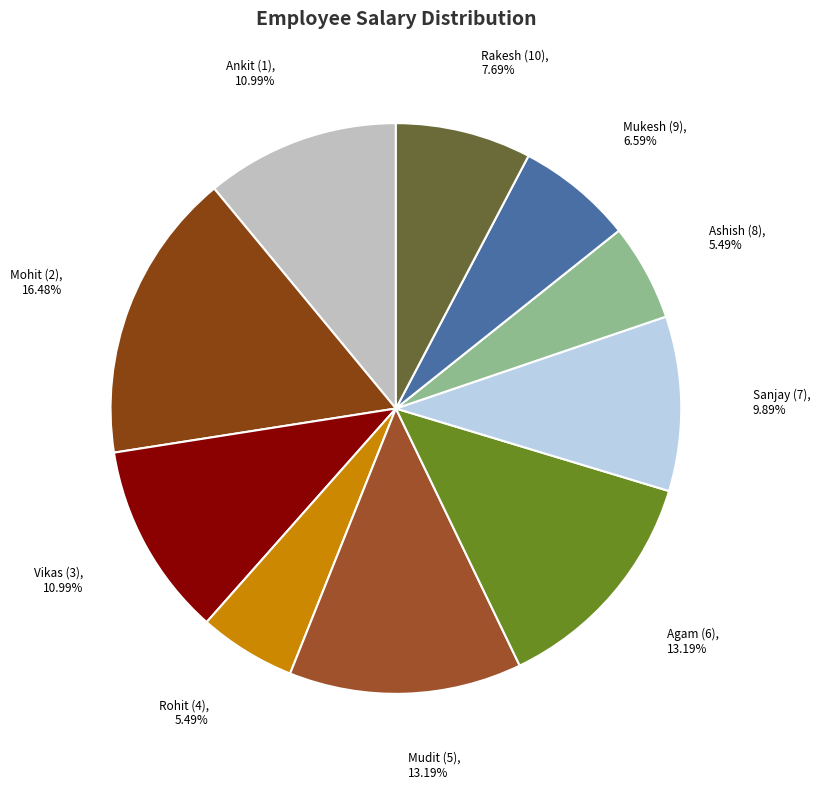

How many slices are in this pie chart?

10